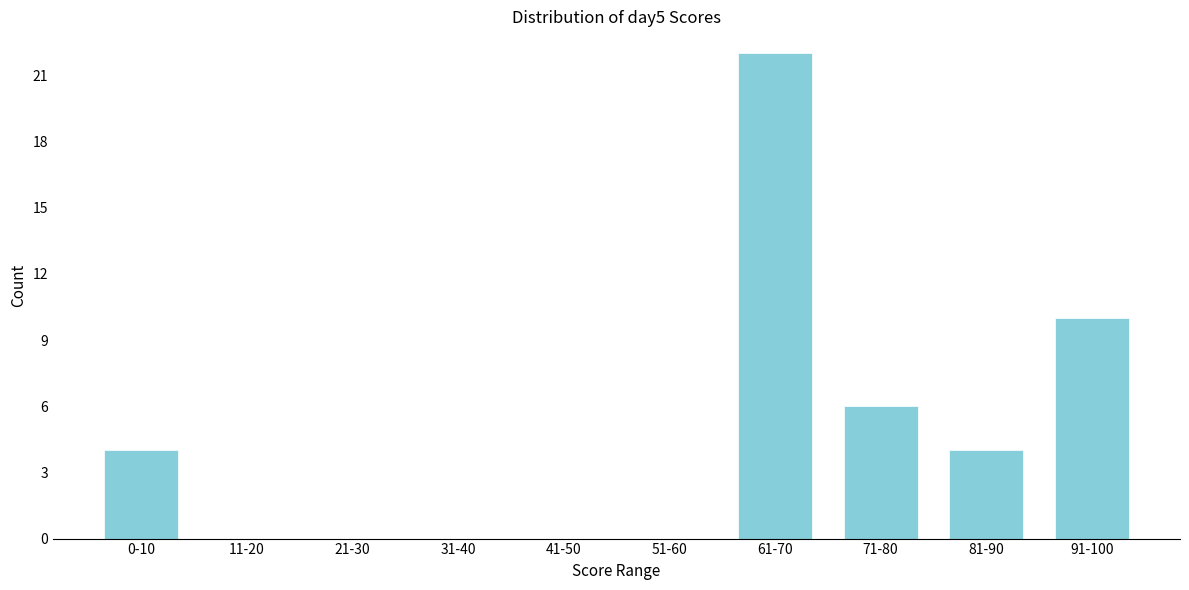

Reading left to right, extract all data points from this chart.

0-10=4	11-20=0	21-30=0	31-40=0	41-50=0	51-60=0	61-70=22	71-80=6	81-90=4	91-100=10